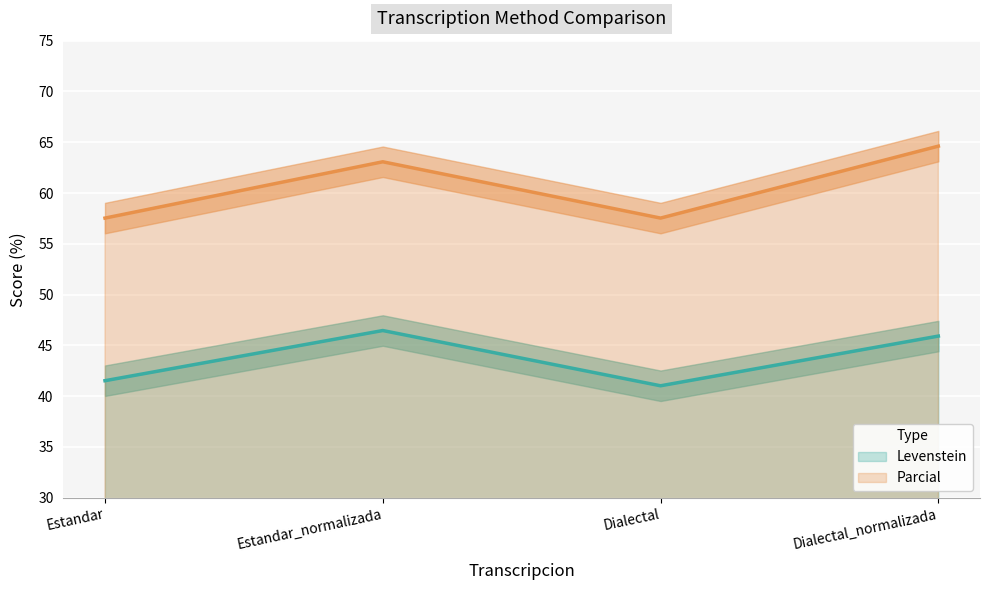

Which category has the lowest value across all series?

Dialectal